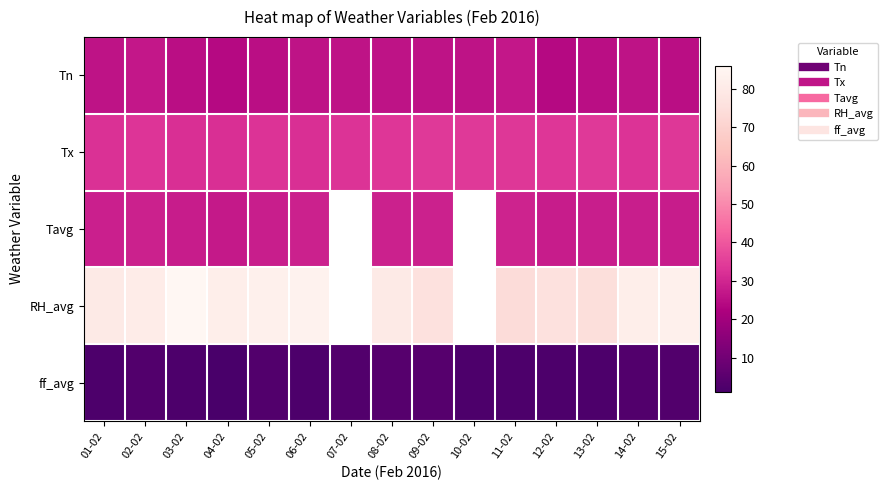

Is it true that Tn equals 24.0 at 04-02?

True